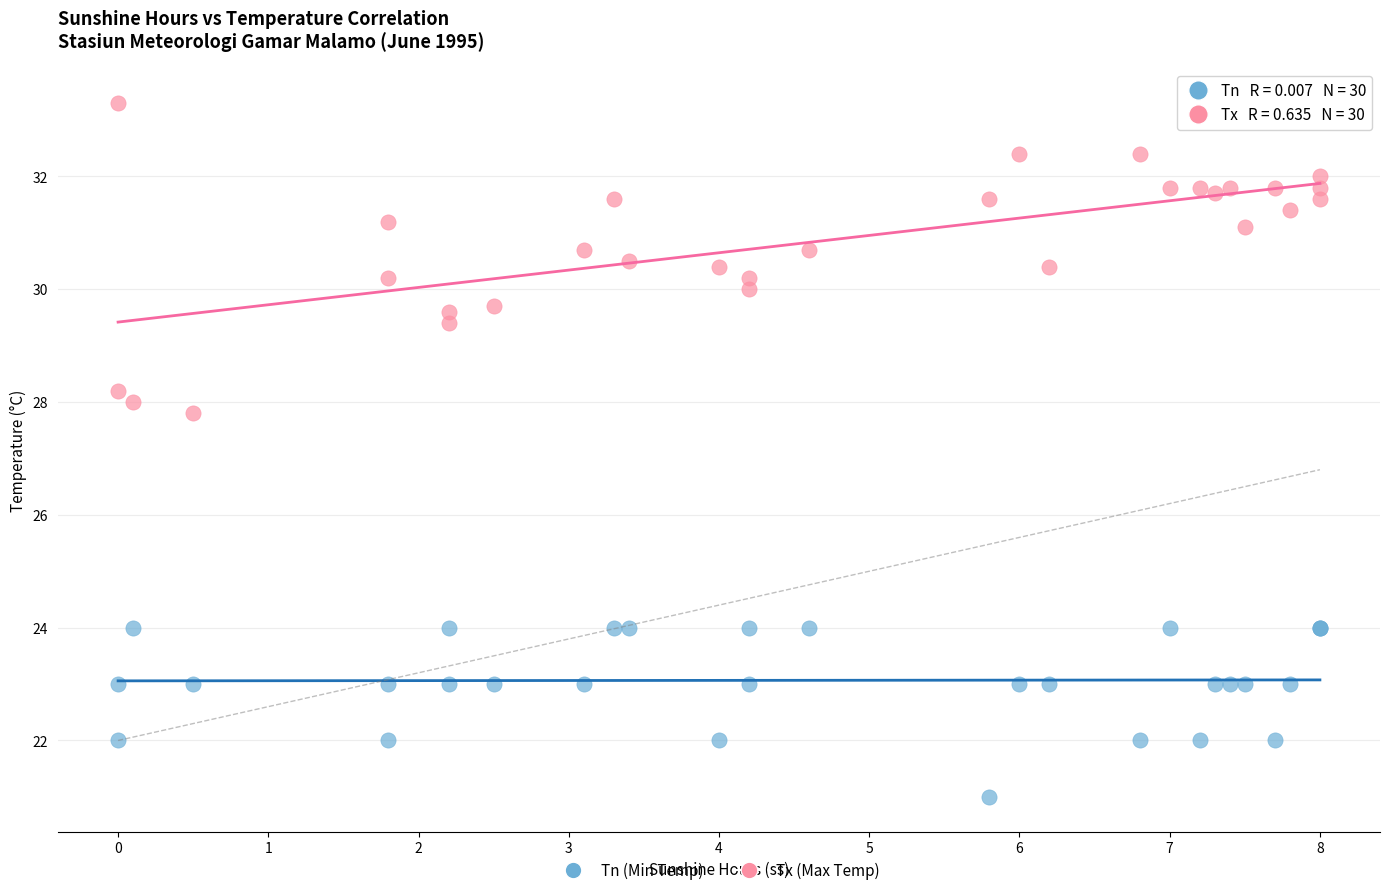

Which series has the widest spread of Y values?

Tx (Max Temp)